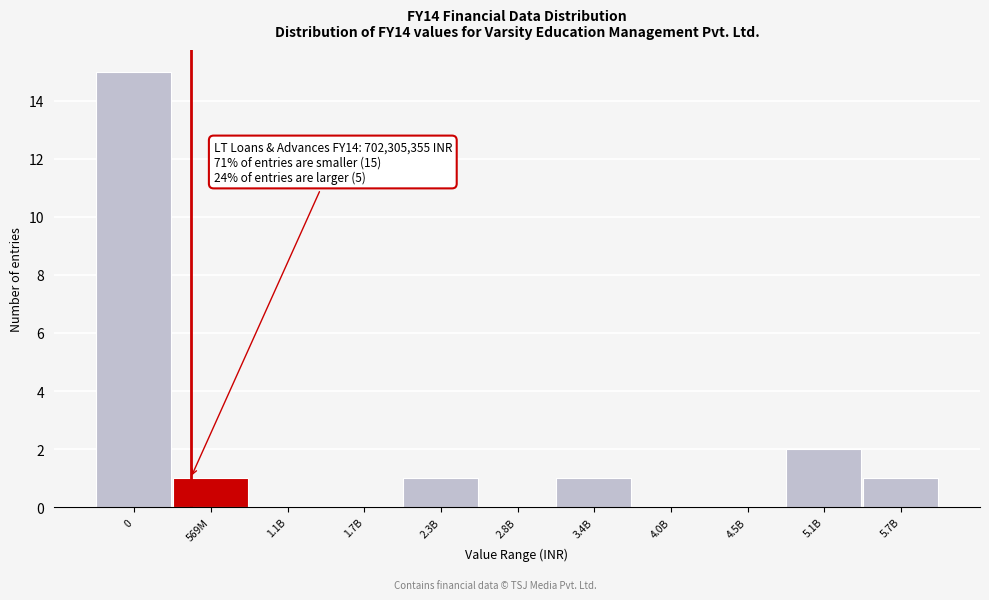

Reading left to right, transcribe all the data shown in this chart.

0=15	569M=1	1.1B=0	1.7B=0	2.3B=1	2.8B=0	3.4B=1	4.0B=0	4.5B=0	5.1B=2	5.7B=1